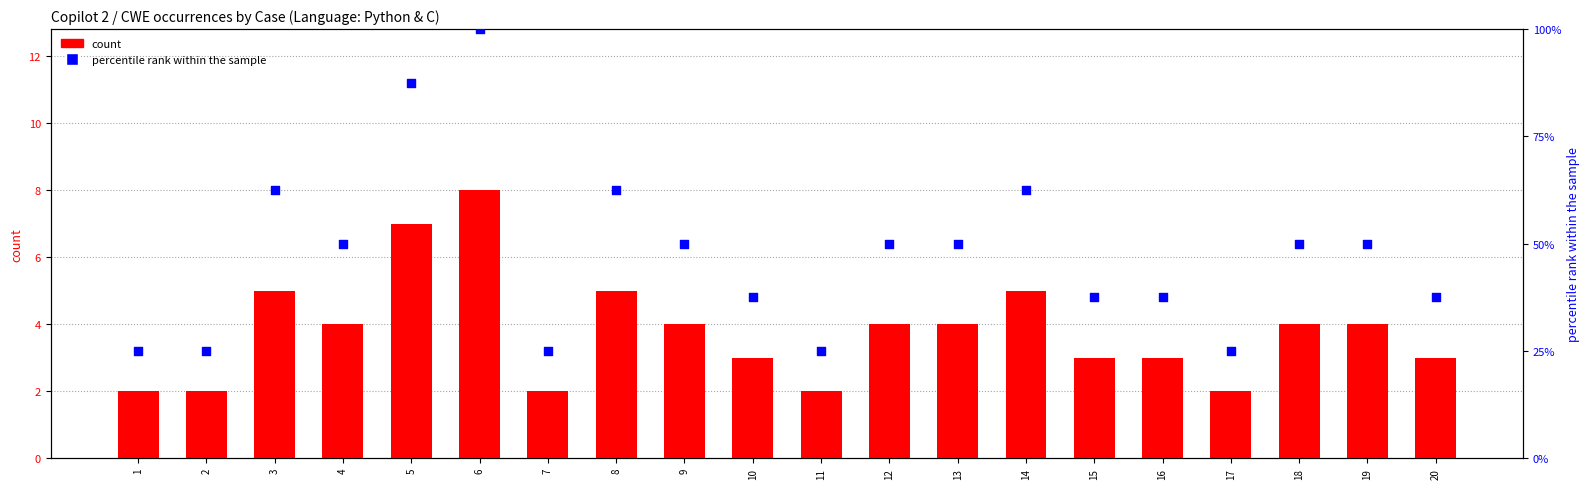

What is the total value across all series at 18?

54.0